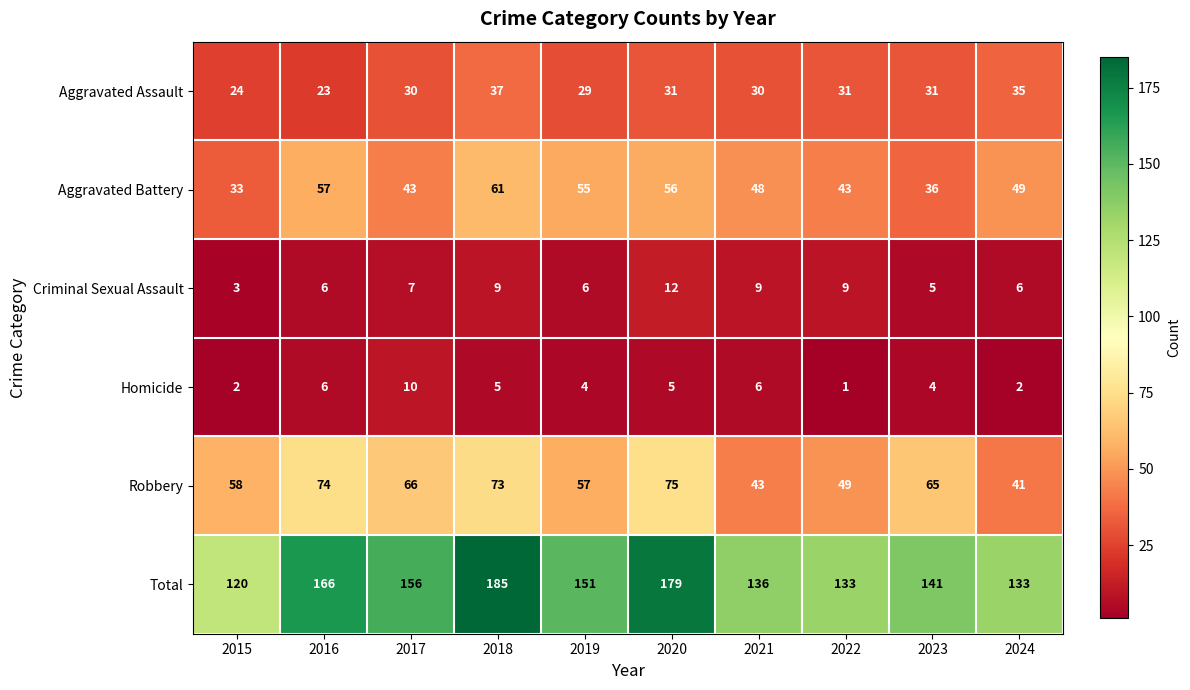

What is the sum of the Robbery values at 2019 and 2022?

106